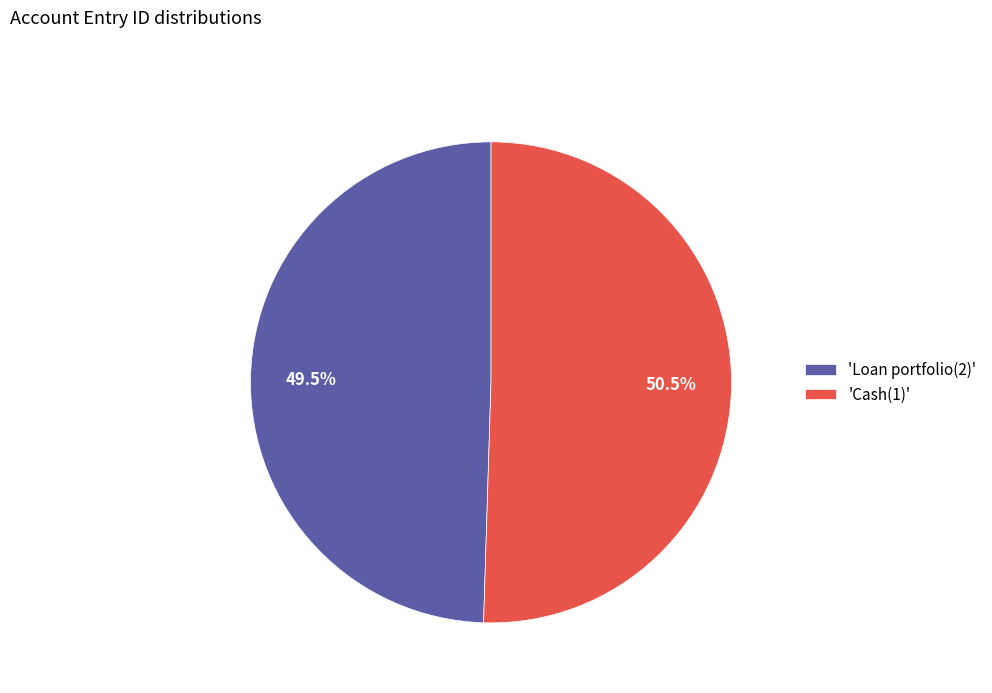

What percentage do 'Cash(1)' and 'Loan portfolio(2)' together represent?

100.0%